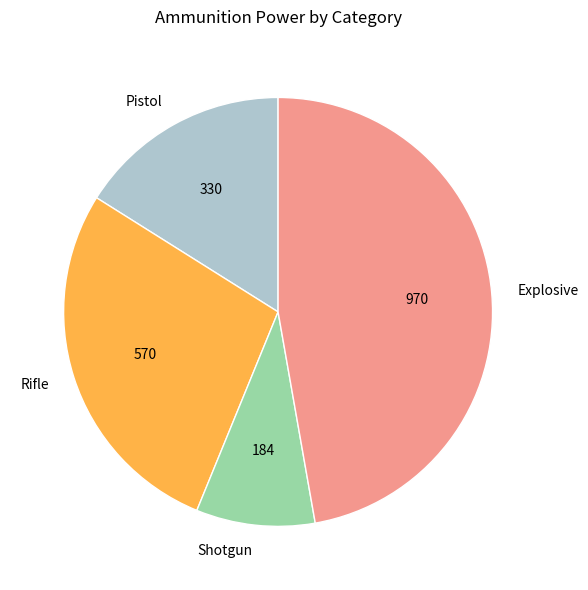

Count the number of slices in the pie.

4